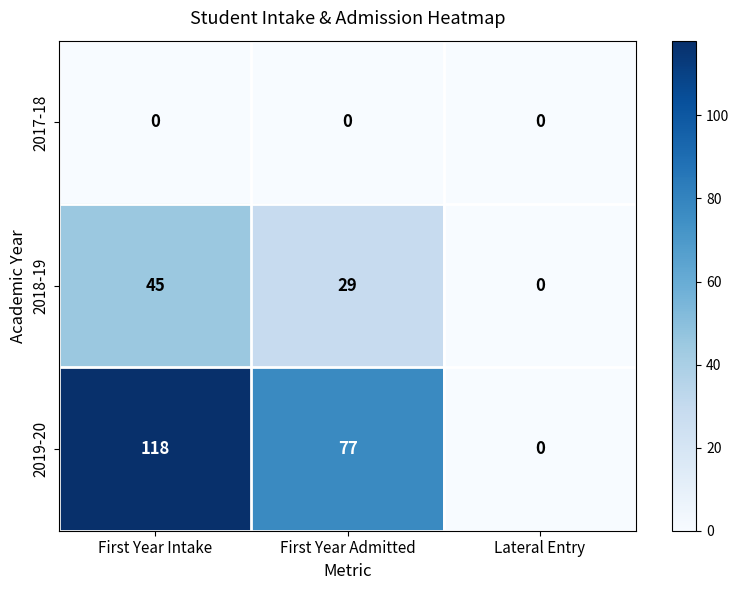

Which series has the largest total across all categories?

2019-20